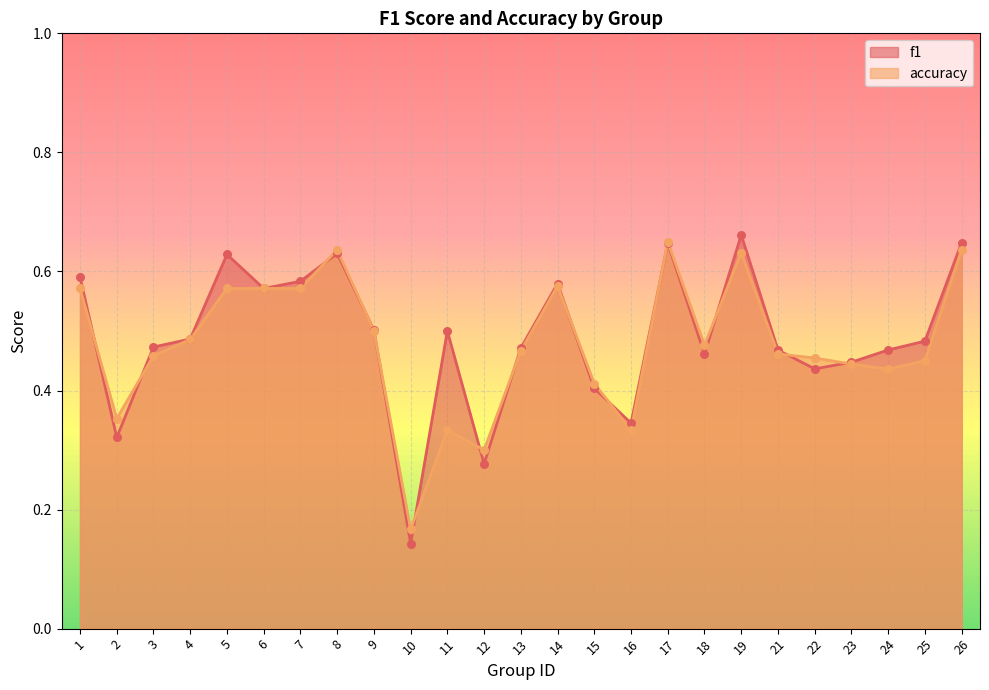

Is the value of f1 at 26 greater than the value of accuracy at 19?

Yes